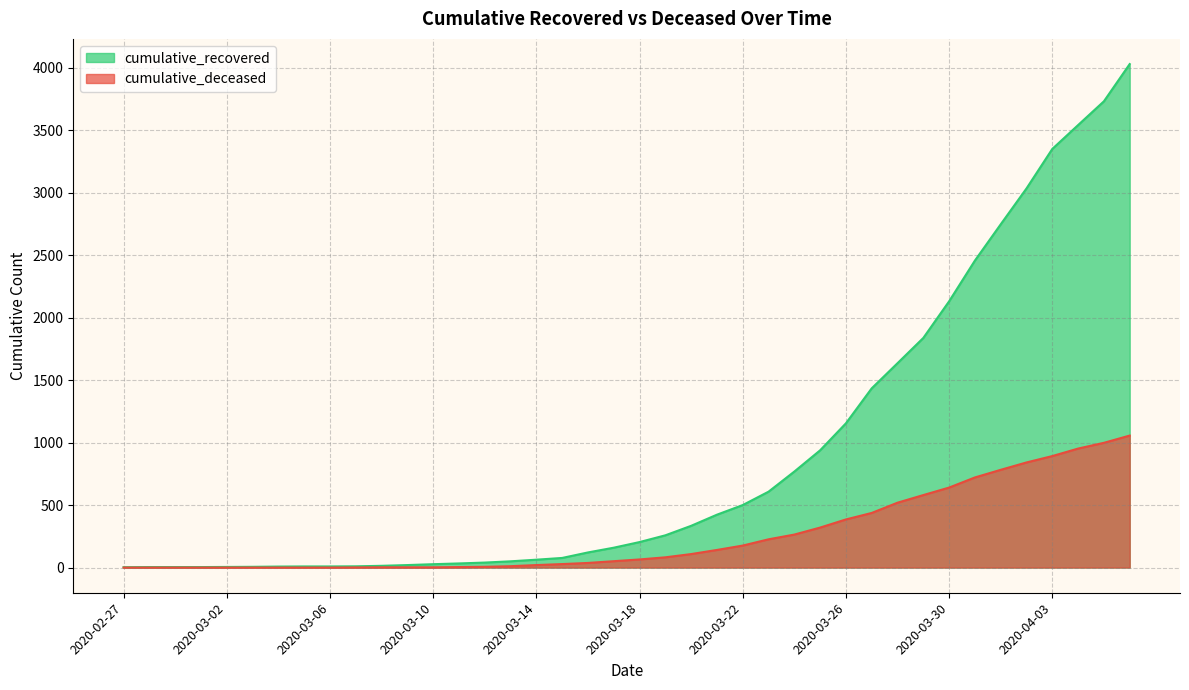

Which series has the largest total across all categories?

cumulative_recovered